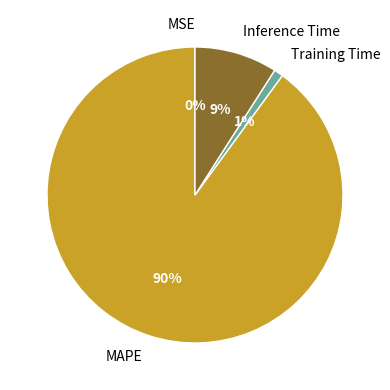

What is the majority slice?

MAPE